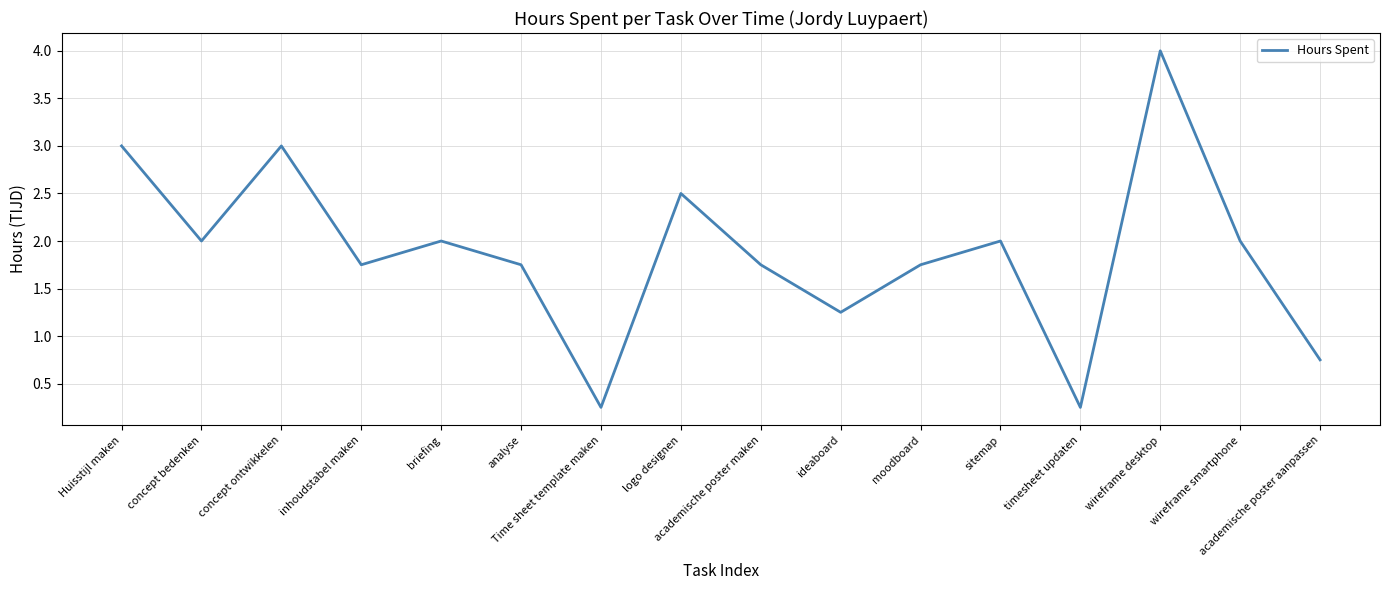

Does the chart have visible grid lines?

Yes